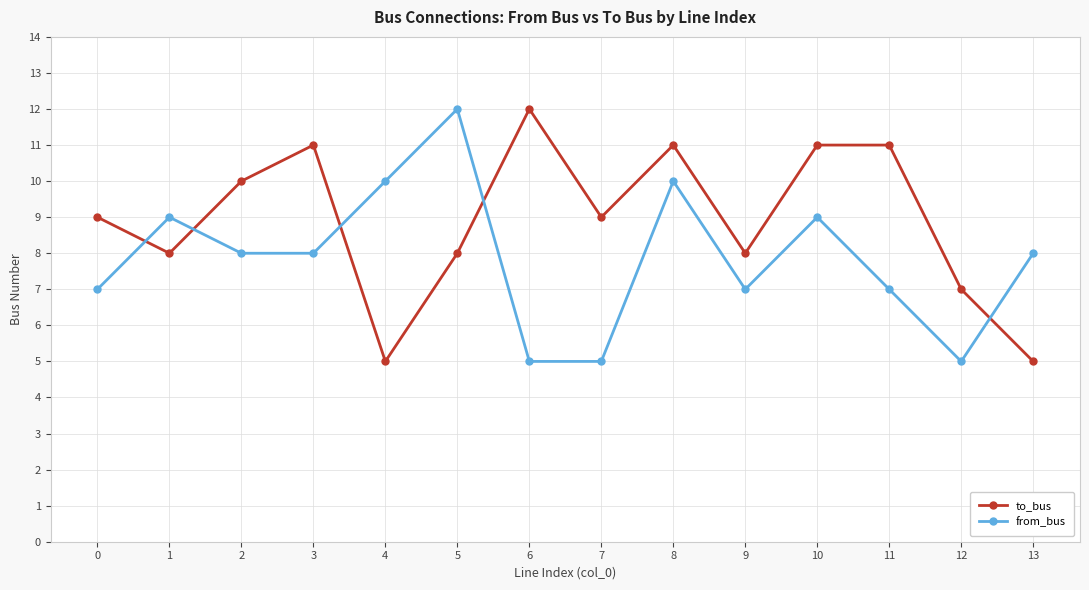

What is the value of the to_bus point at the 13th from the left?

7